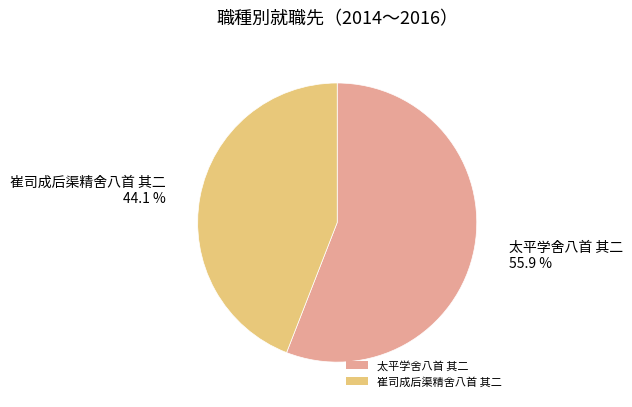

To the nearest percent, what portion does 崔司成后渠精舍八首 其二 represent?

44%